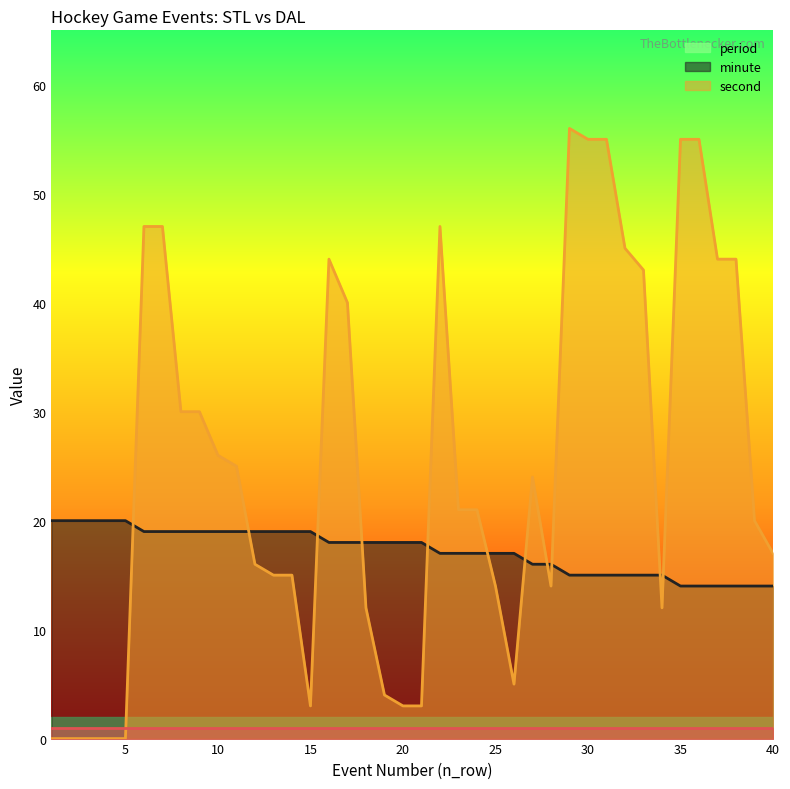

Which series has the widest spread of values?

second